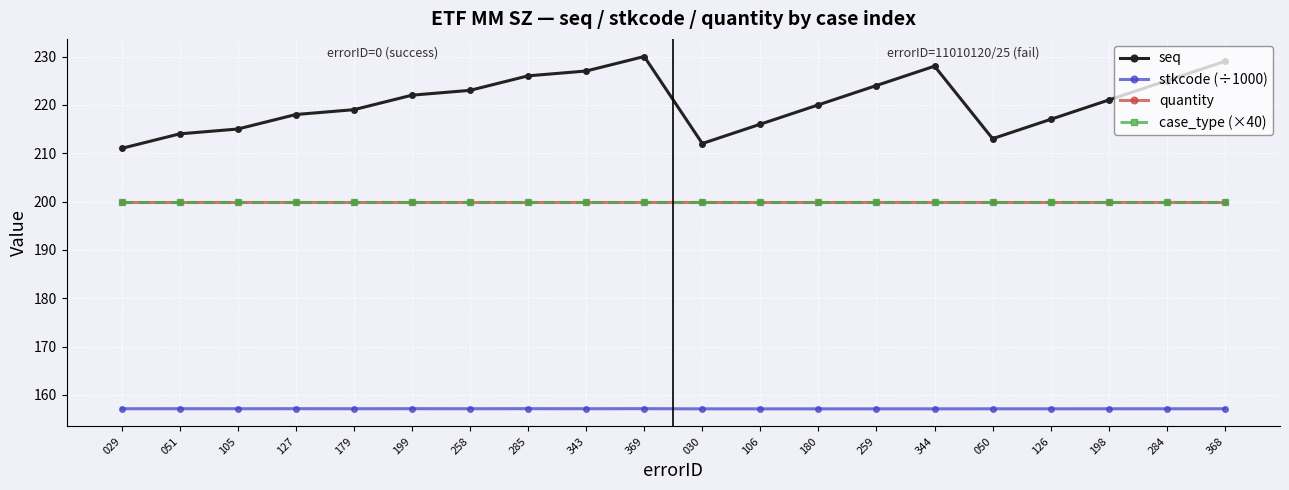

The value of quantity at 105 is 200.0. True or false?

True